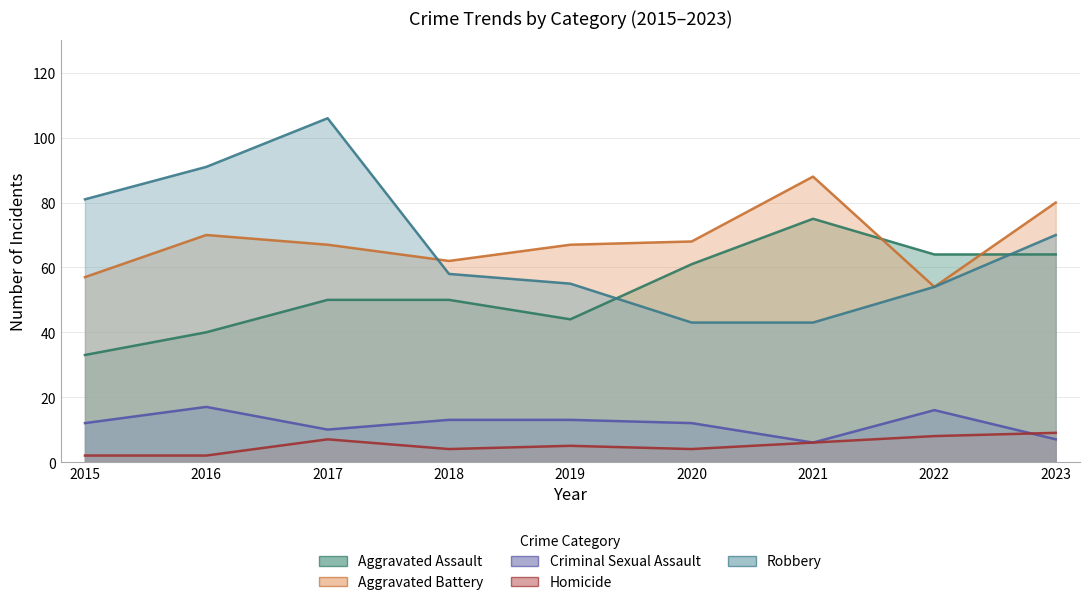

How many values in the Aggravated Assault series are below 50?

3